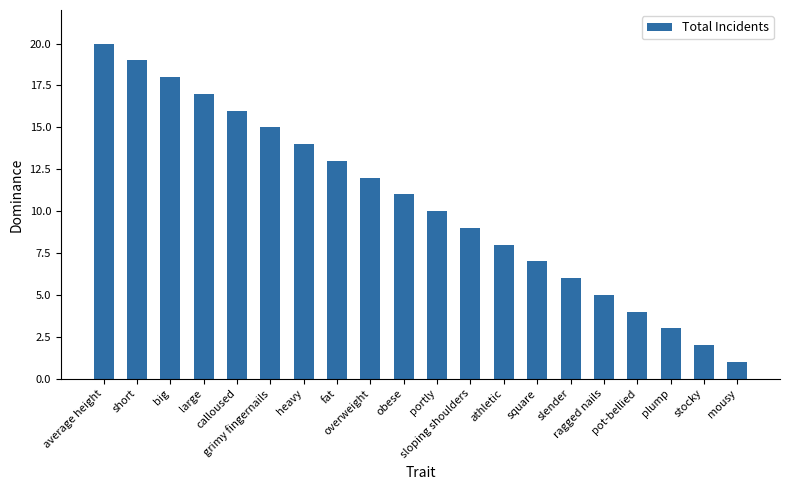

List the labels in order of value, largest first.

average height, short, big, large, calloused, grimy fingernails, heavy, fat, overweight, obese, portly, sloping shoulders, athletic, square, slender, ragged nails, pot-bellied, plump, stocky, mousy